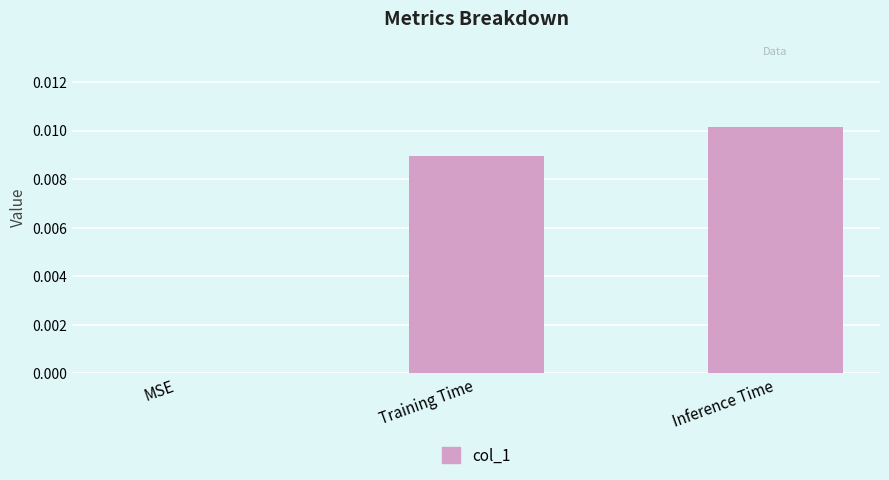

True or false: the data shows 0.0 at Training Time.

True